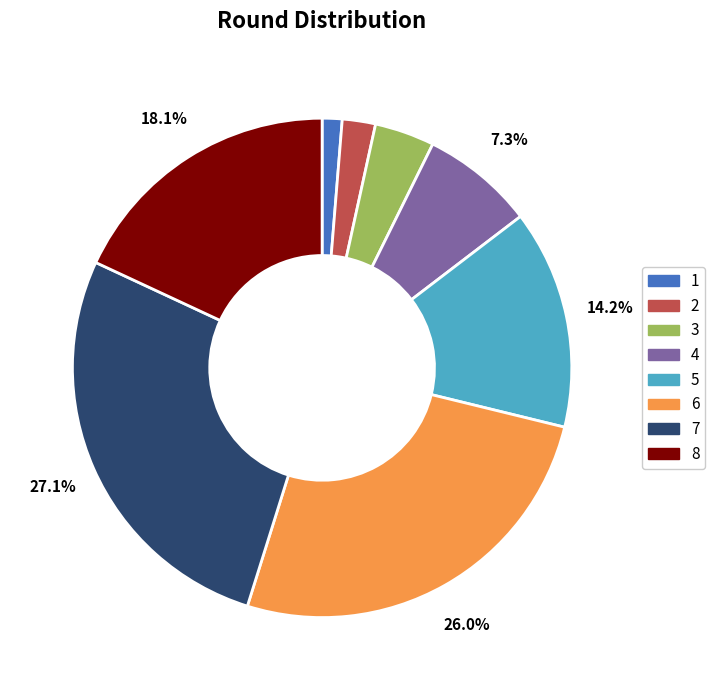

Which has a higher value, 8 or 1?

8